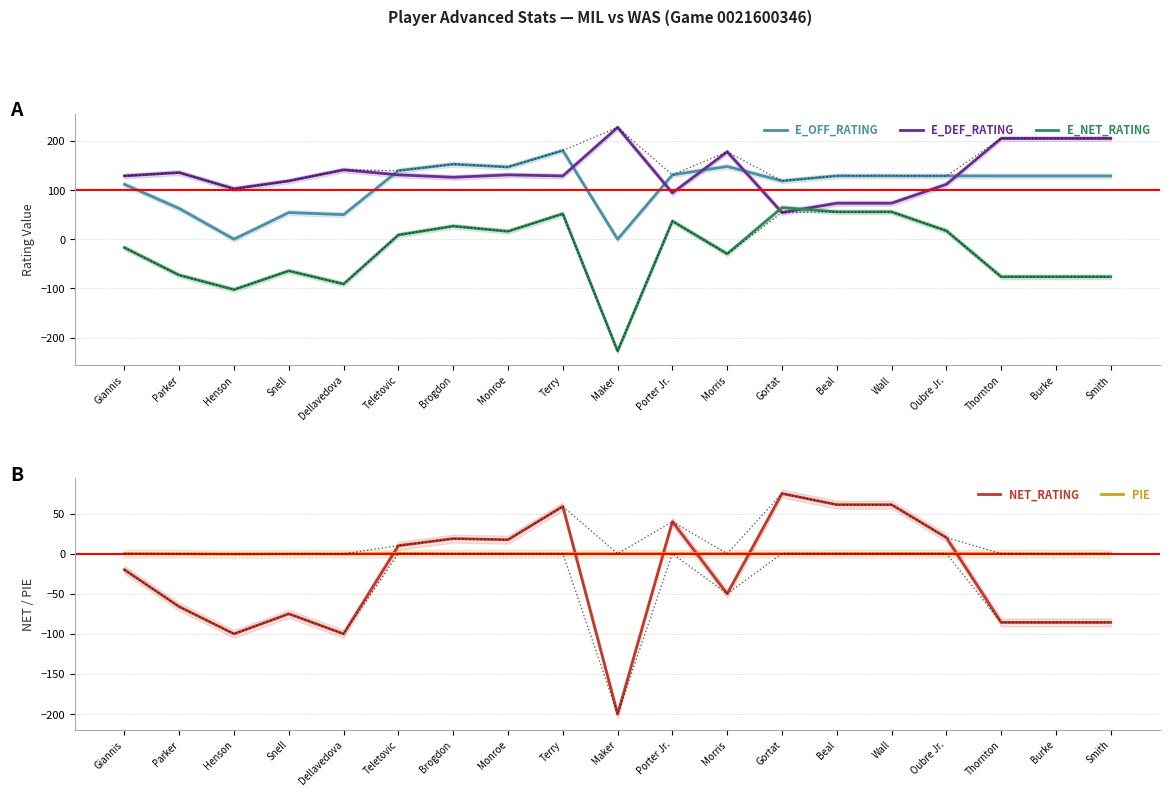

What is the label of the 5th point from the left?

Dellavedova